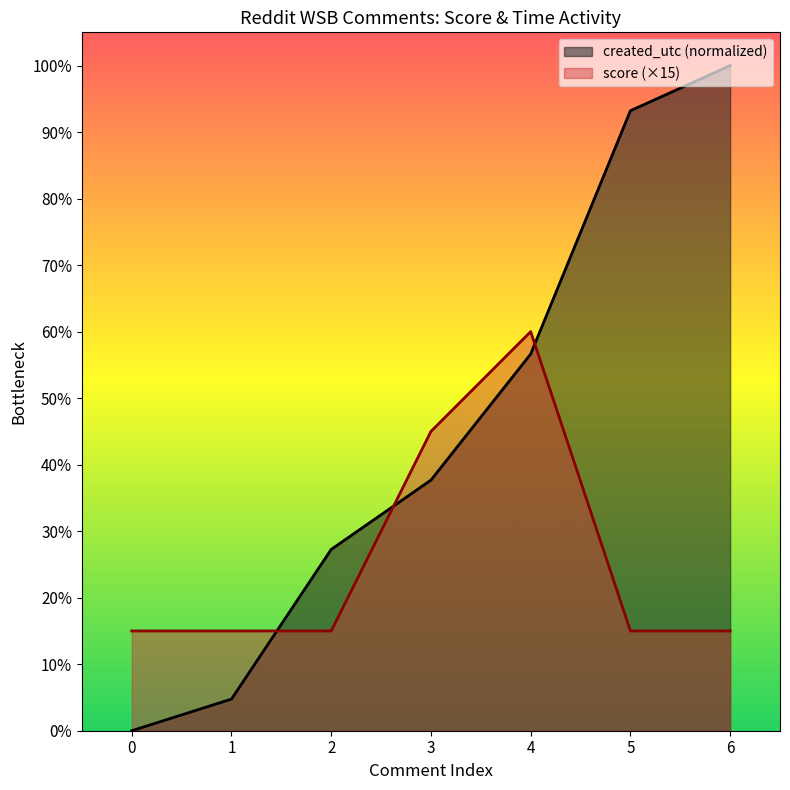

Read the score value at 6.

15.0